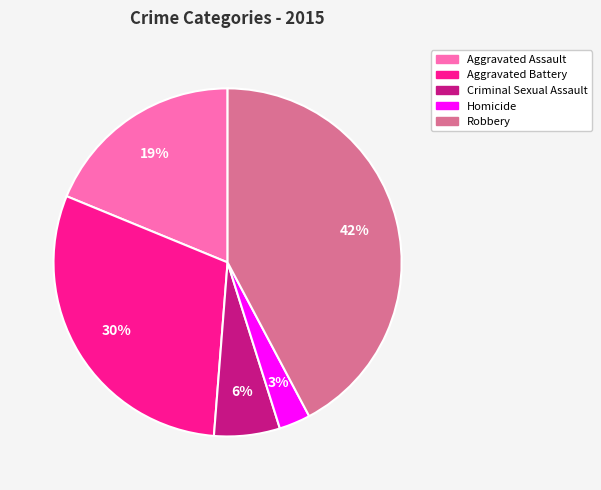

Which slice is the smallest?

Homicide